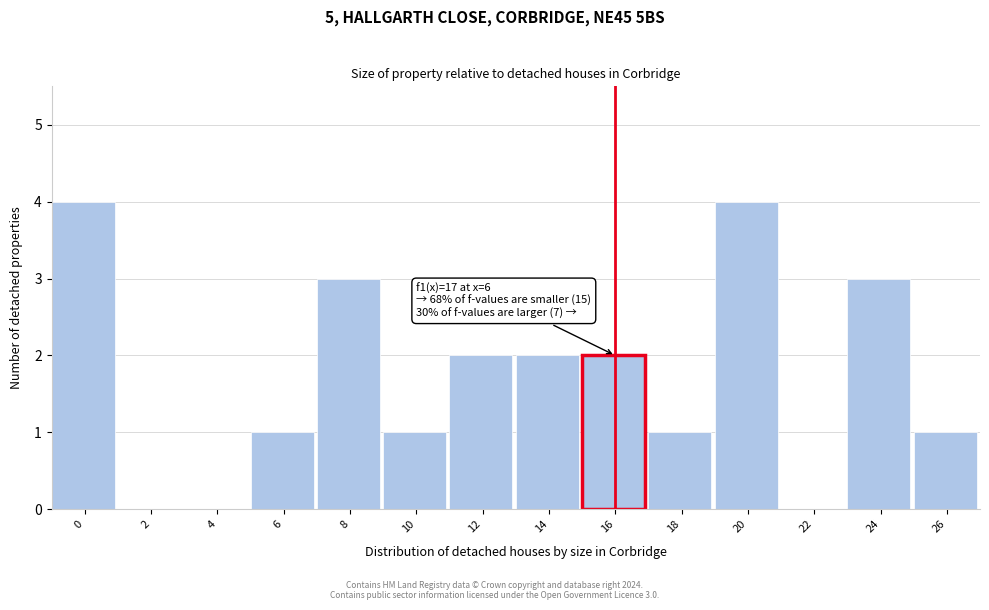

Reading left to right, what are all the values shown in this chart?

0=4	2=0	4=0	6=1	8=3	10=1	12=2	14=2	16=2	18=1	20=4	22=0	24=3	26=1